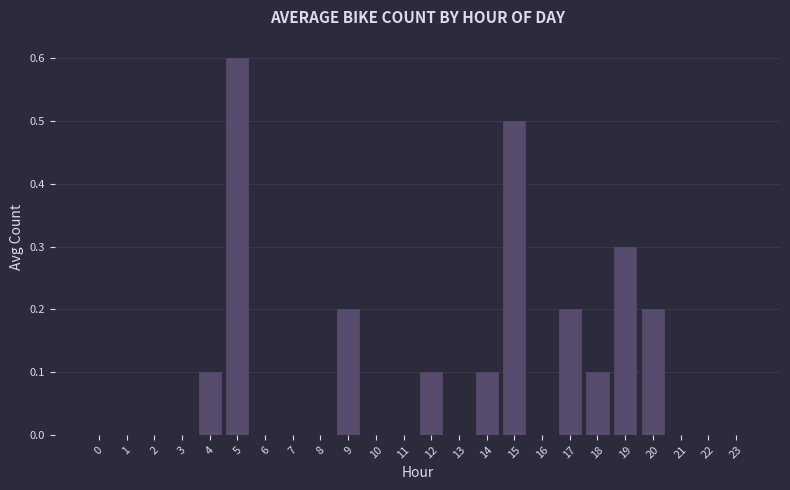

How many series are shown in this chart?

1